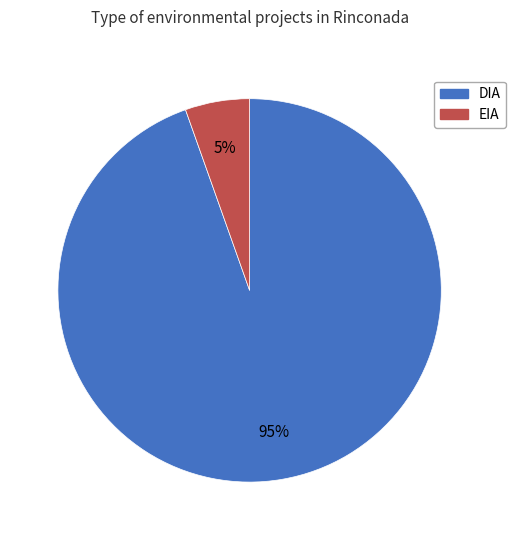

Is the sum of EIA and DIA greater than half?

Yes